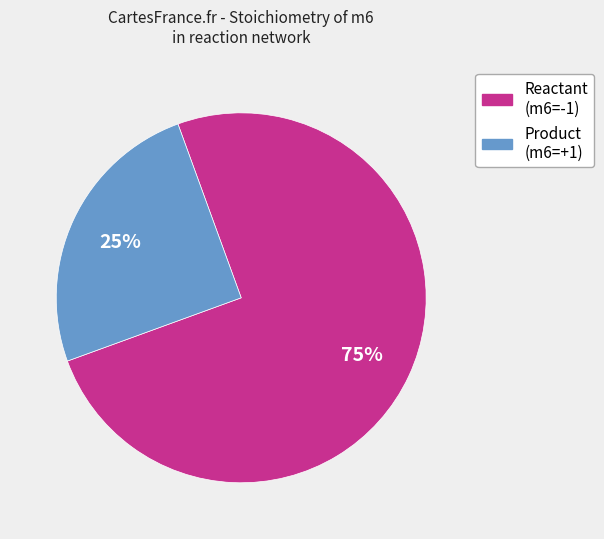

To the nearest percent, what is the average slice percentage?

50%